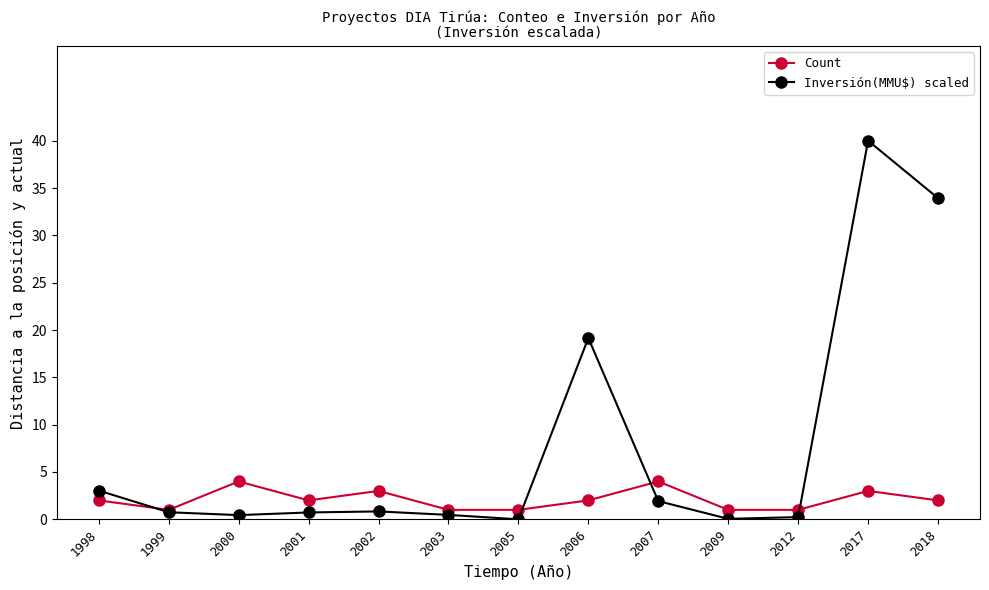

Is the value of Count at 2005 greater than the value of Inversión(MMU$) scaled at 2017?

No